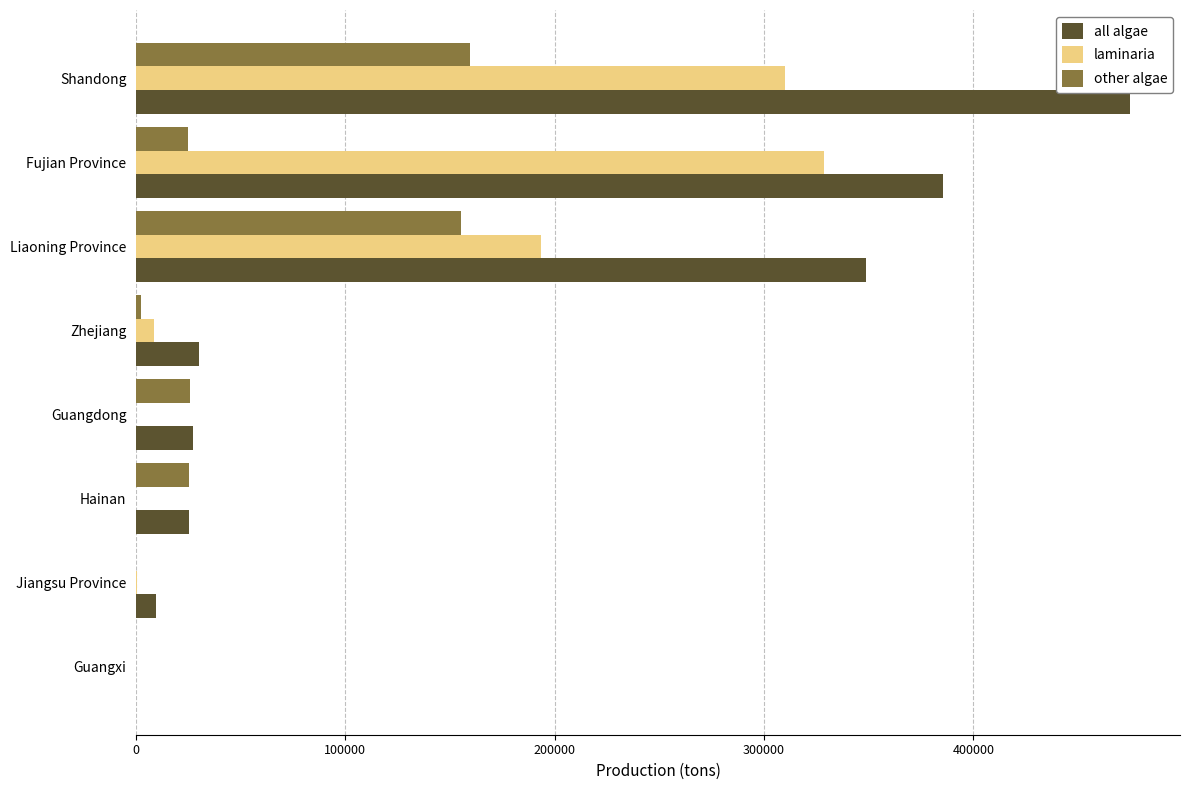

At which label does all algae reach its peak?

Shandong